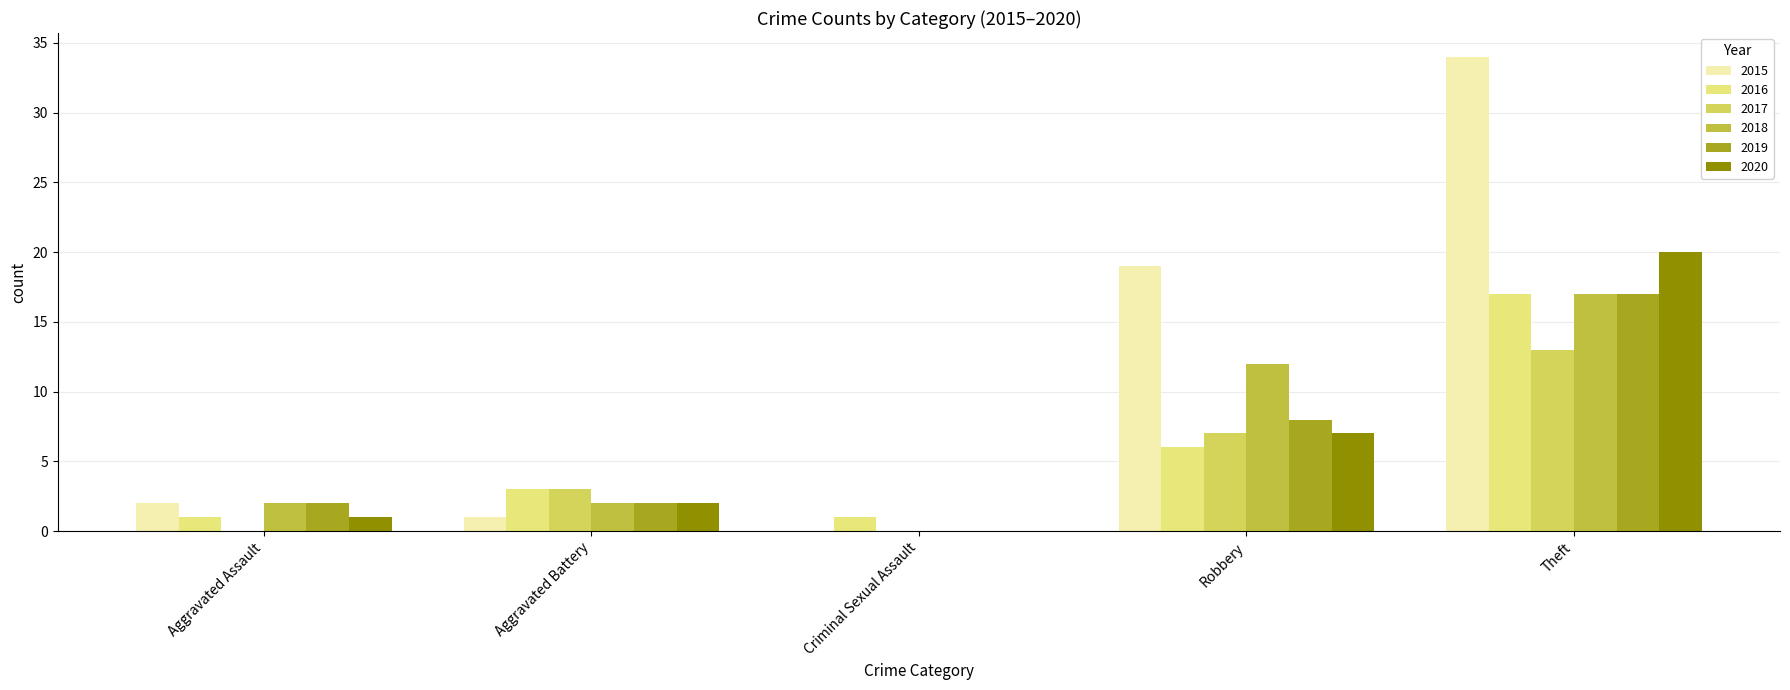

Reading left to right, transcribe all the data shown in this chart.

2015: 2	1	0	19	34
2016: 1	3	1	6	17
2017: 0	3	0	7	13
2018: 2	2	0	12	17
2019: 2	2	0	8	17
2020: 1	2	0	7	20